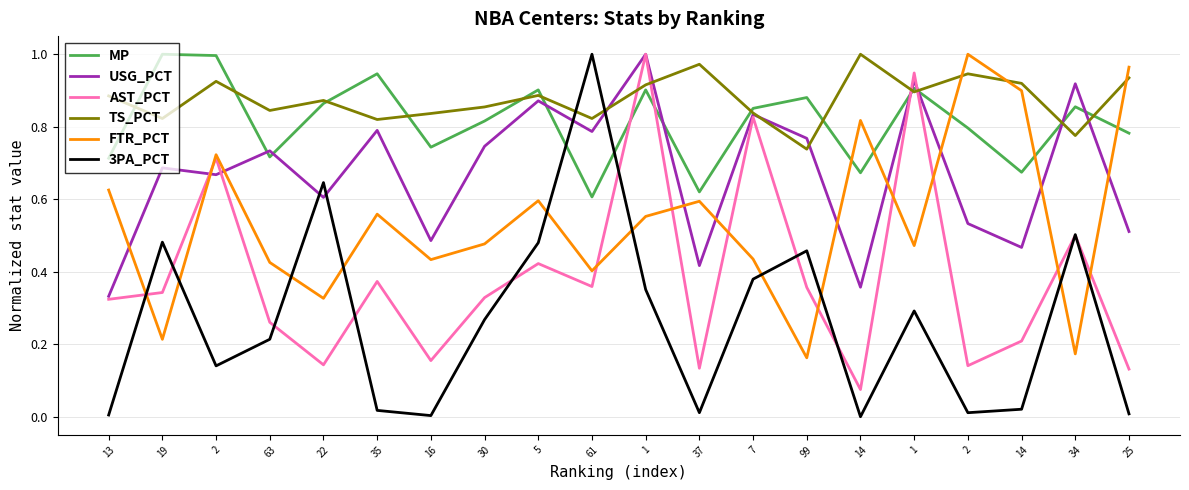

Reading left to right, extract all data points from this chart.

MP: 0.7	1.0	1.0	0.7	0.9	0.9	0.7	0.8	0.9	0.6	0.9	0.6	0.9	0.9	0.7	0.9	0.8	0.7	0.9	0.8
USG_PCT: 0.3	0.7	0.7	0.7	0.6	0.8	0.5	0.7	0.9	0.8	1.0	0.4	0.8	0.8	0.4	0.9	0.5	0.5	0.9	0.5
AST_PCT: 0.3	0.3	0.7	0.3	0.1	0.4	0.2	0.3	0.4	0.4	1.0	0.1	0.8	0.4	0.1	0.9	0.1	0.2	0.5	0.1
TS_PCT: 0.9	0.8	0.9	0.8	0.9	0.8	0.8	0.9	0.9	0.8	0.9	1.0	0.8	0.7	1.0	0.9	0.9	0.9	0.8	0.9
FTR_PCT: 0.6	0.2	0.7	0.4	0.3	0.6	0.4	0.5	0.6	0.4	0.6	0.6	0.4	0.2	0.8	0.5	1.0	0.9	0.2	1.0
3PA_PCT: 0.0	0.5	0.1	0.2	0.6	0.0	0.0	0.3	0.5	1.0	0.4	0.0	0.4	0.5	0.0	0.3	0.0	0.0	0.5	0.0